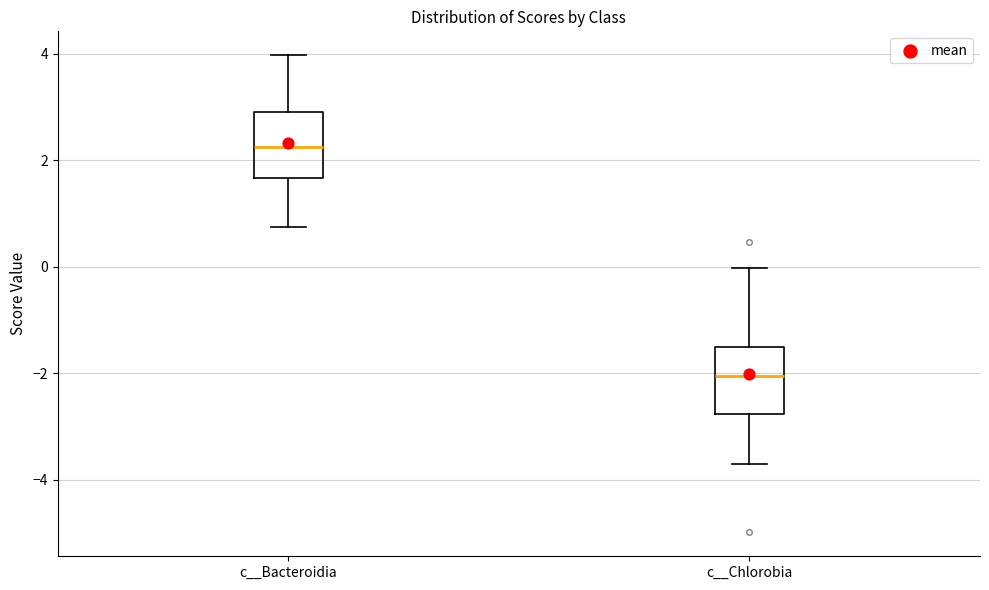

Where is the upper edge of the box for c__Bacteroidia on the y-axis? The values are not printed on the chart, so give them approximately, as read against the axis.

3.0